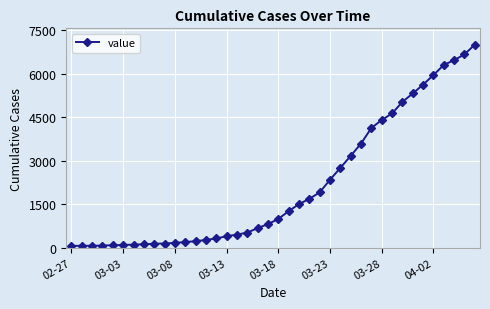

What is the maximum value shown in the chart?

7004